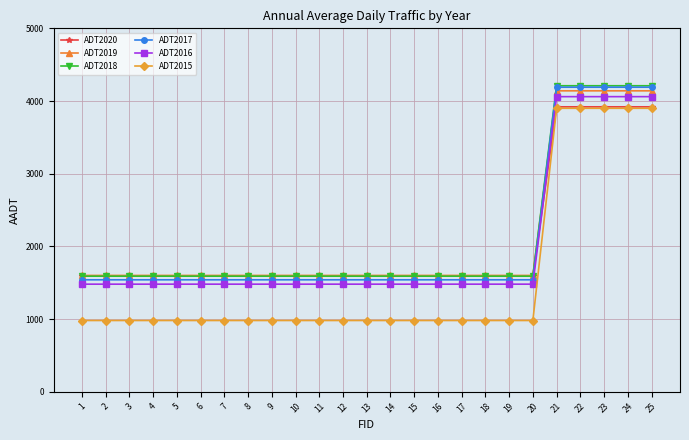

How many times do ADT2020 and ADT2017 cross each other?

1